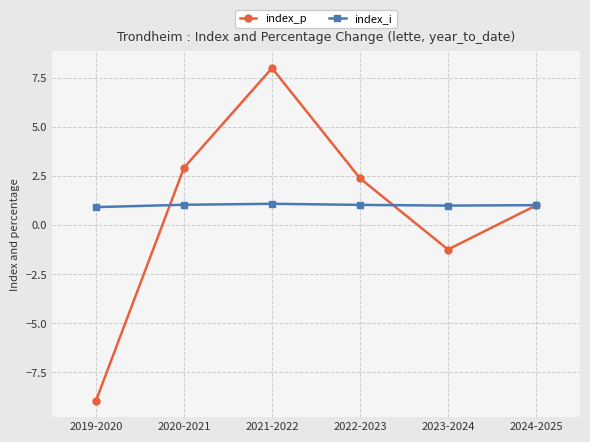

List the series in order of their peak value, highest first.

index_p, index_i